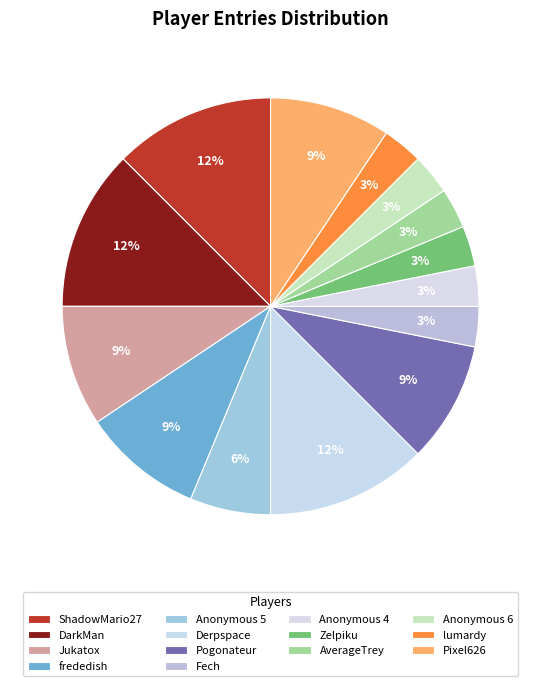

The Pixel626 slice represents 9% of the pie. True or false?

True